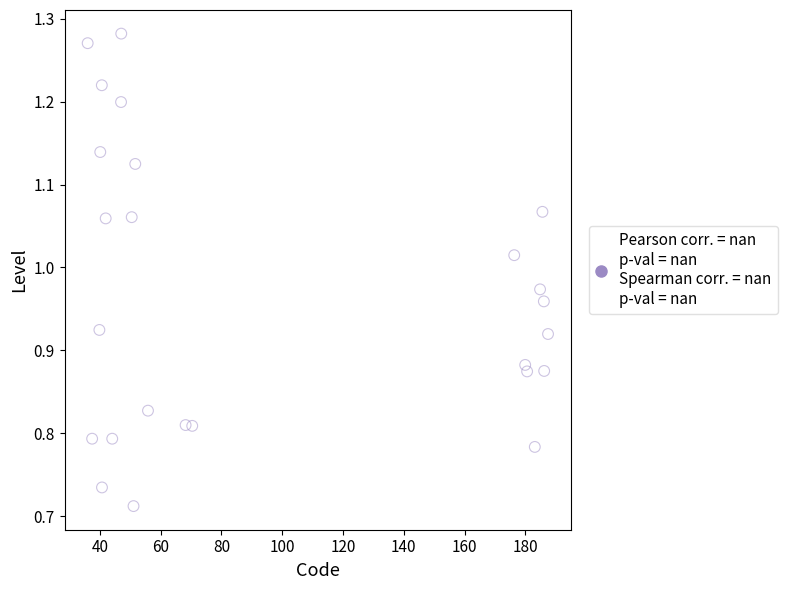

What is the range of X values (max minus min)?

151.5